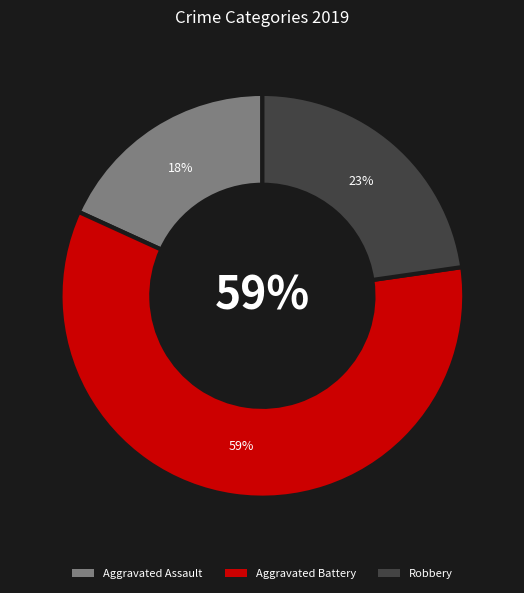

Count the number of slices in the pie.

3